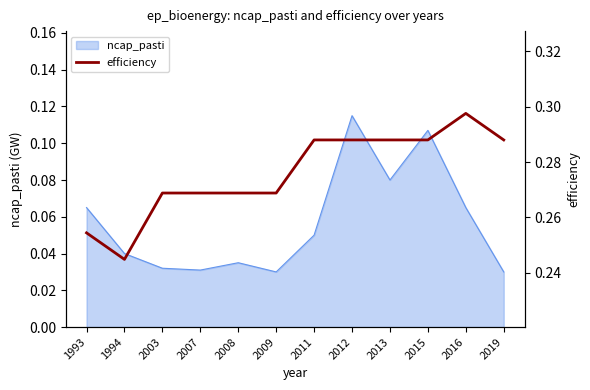

What is the value of the 11th point from the left?

0.3